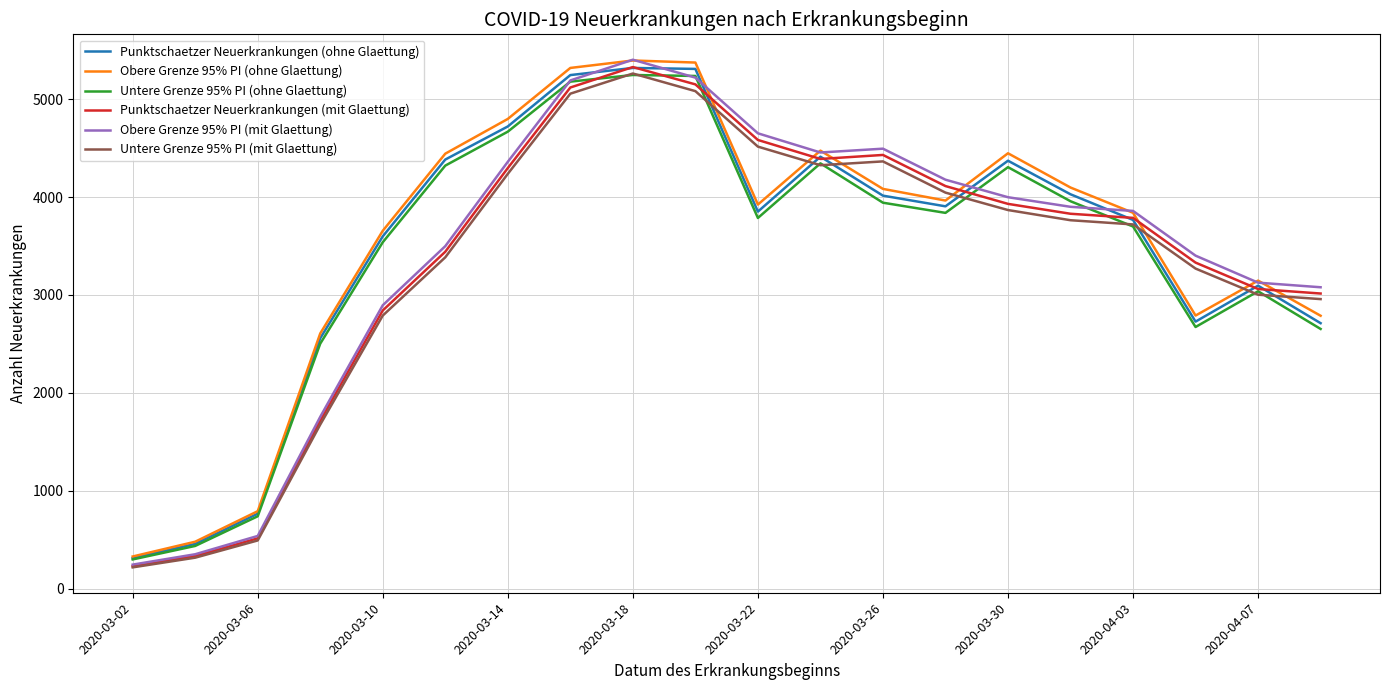

Does the chart have visible grid lines?

Yes